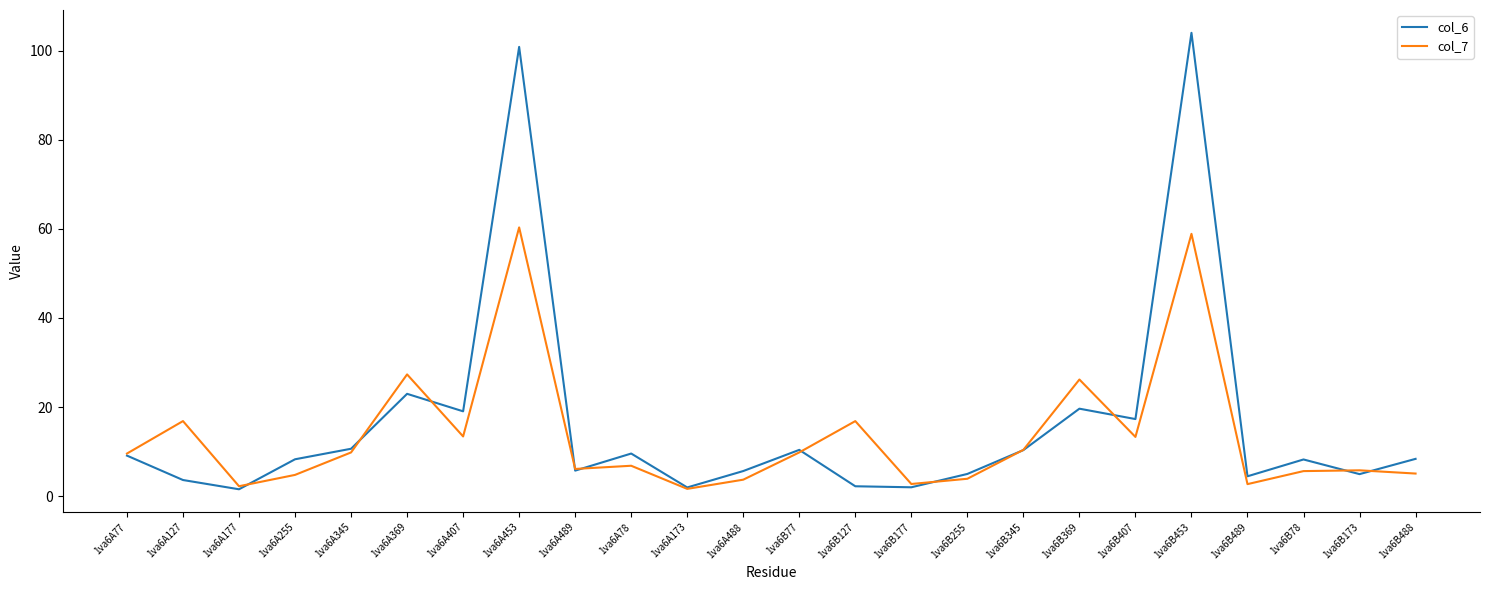

True or false: col_6 and col_7 cross at least once.

True